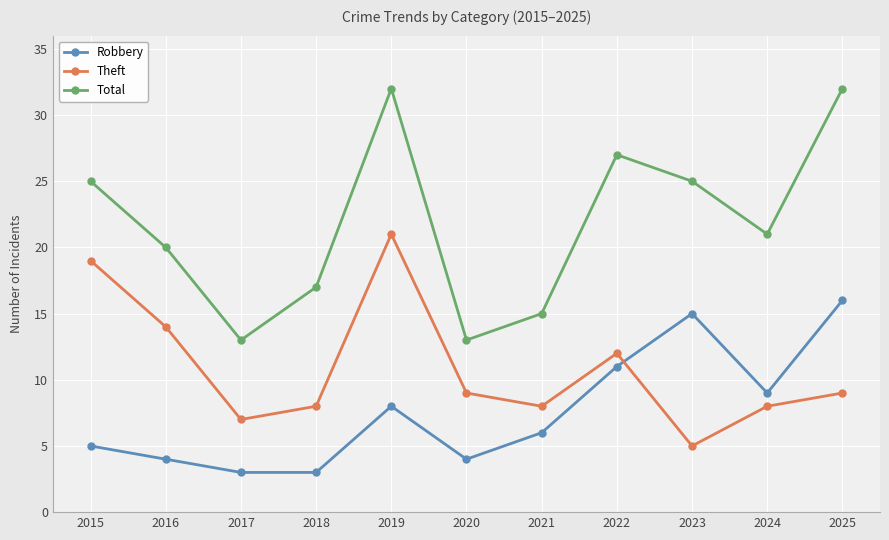

What is the difference between the Robbery values at 2020 and 2025?

12